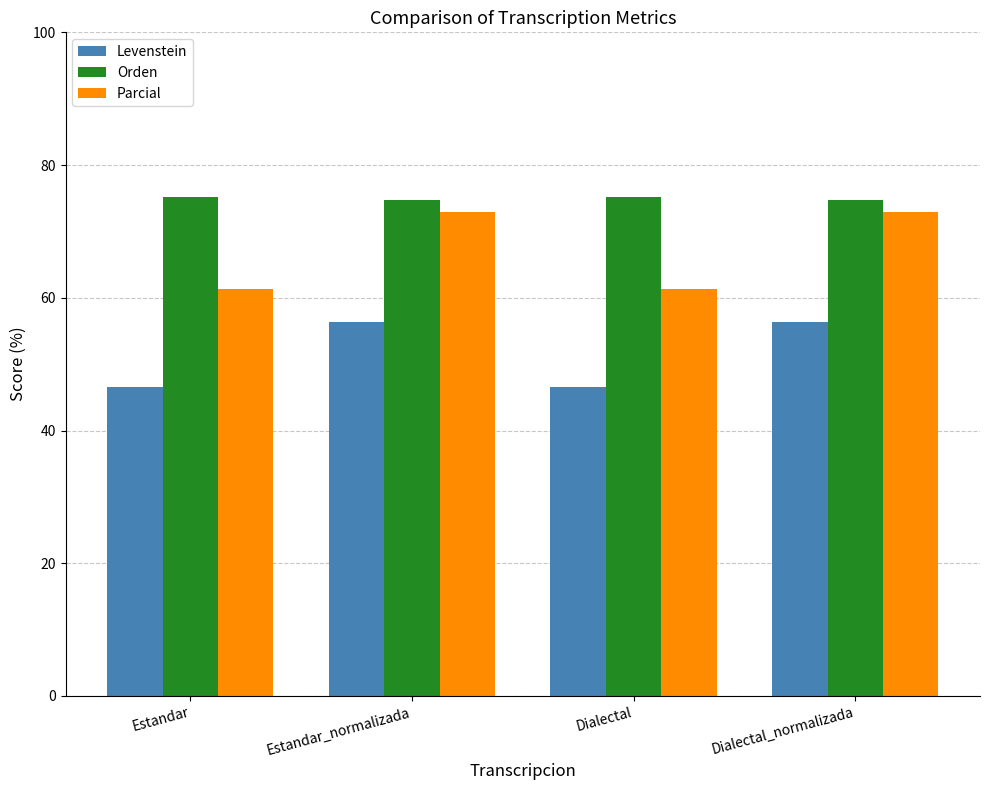

What is the sum of the Parcial values at Estandar and Estandar_normalizada?

134.3